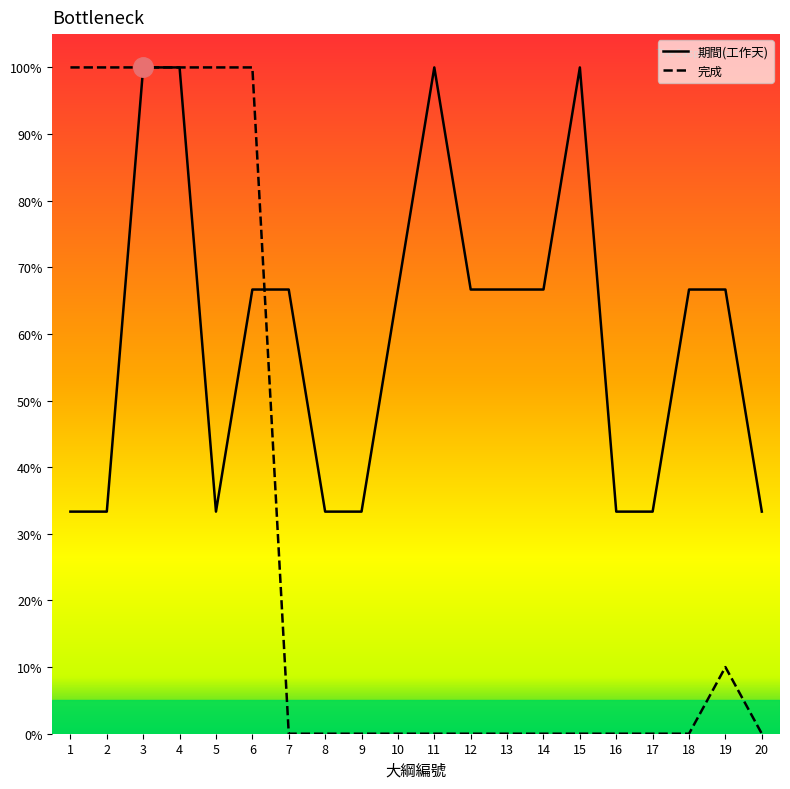

Which series has the largest total across all categories?

期間(工作天)